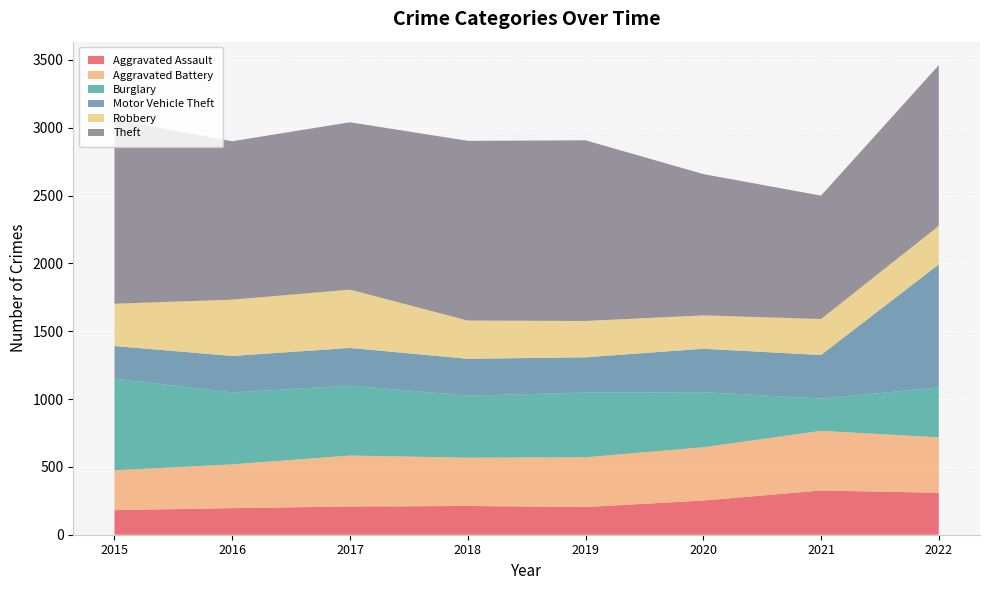

Reading left to right, list all the values displayed in this chart.

Aggravated Assault: 181	196	208	212	204	252	326	309
Aggravated Battery: 294	323	376	356	367	393	440	409
Burglary: 676	530	515	457	477	406	238	367
Motor Vehicle Theft: 240	269	278	272	260	320	321	908
Robbery: 312	415	430	282	268	246	265	284
Theft: 1357	1168	1234	1325	1332	1042	910	1185